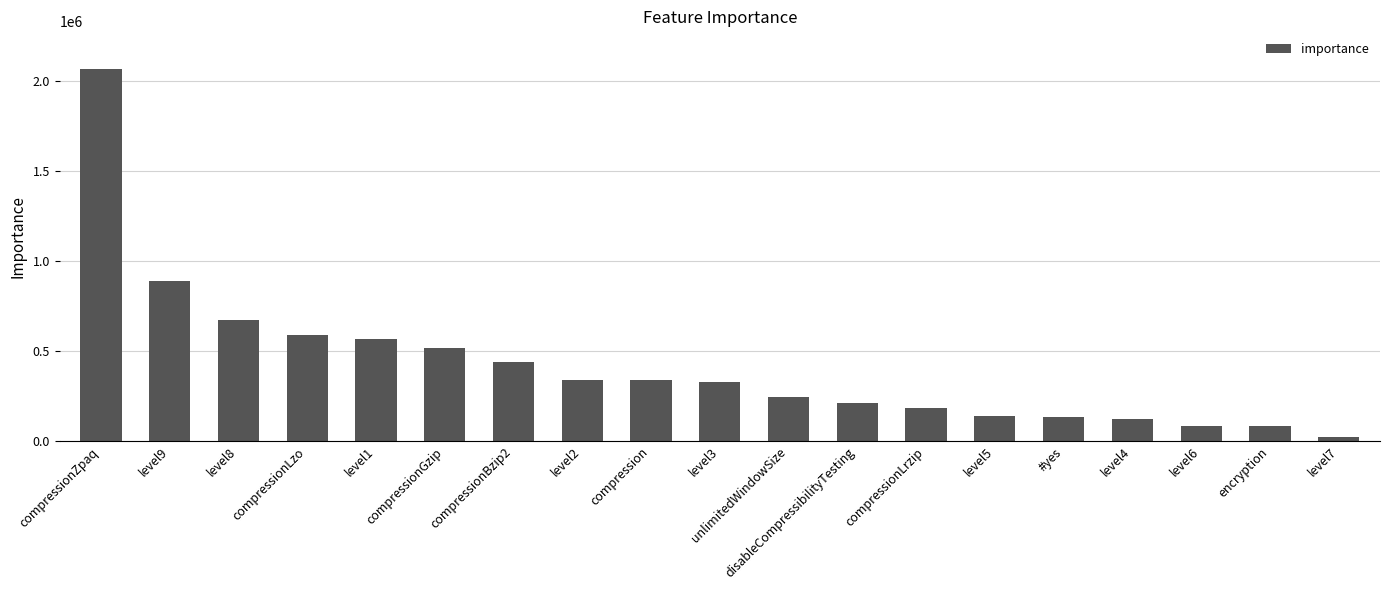

The value at level9 is 202840.4. True or false?

False